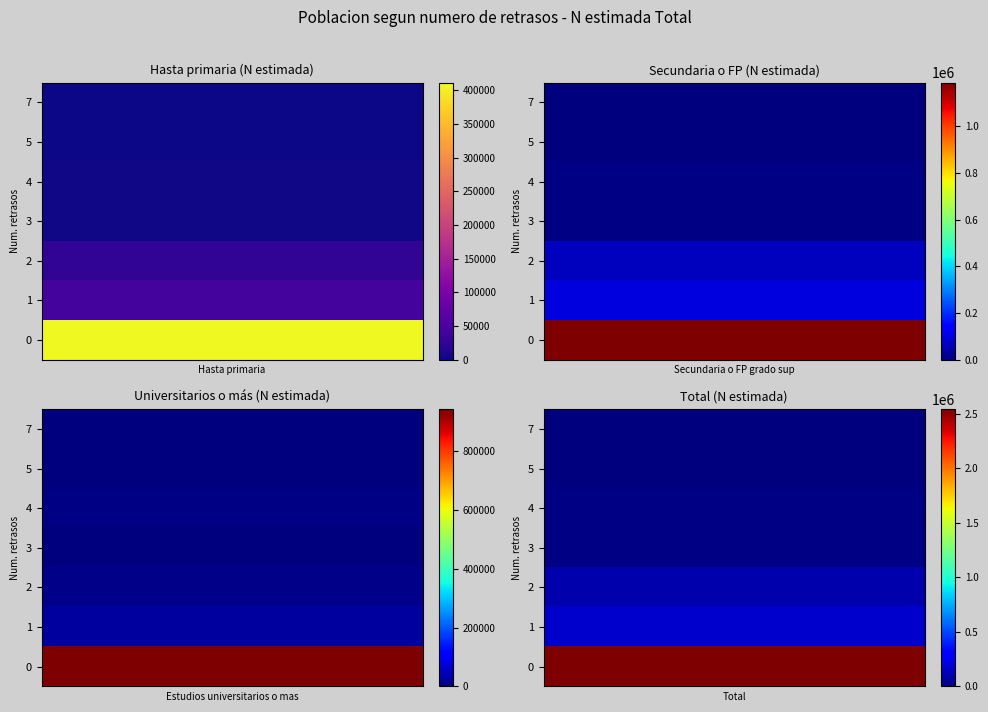

The value of Hasta primaria at 7 is 0. True or false?

True